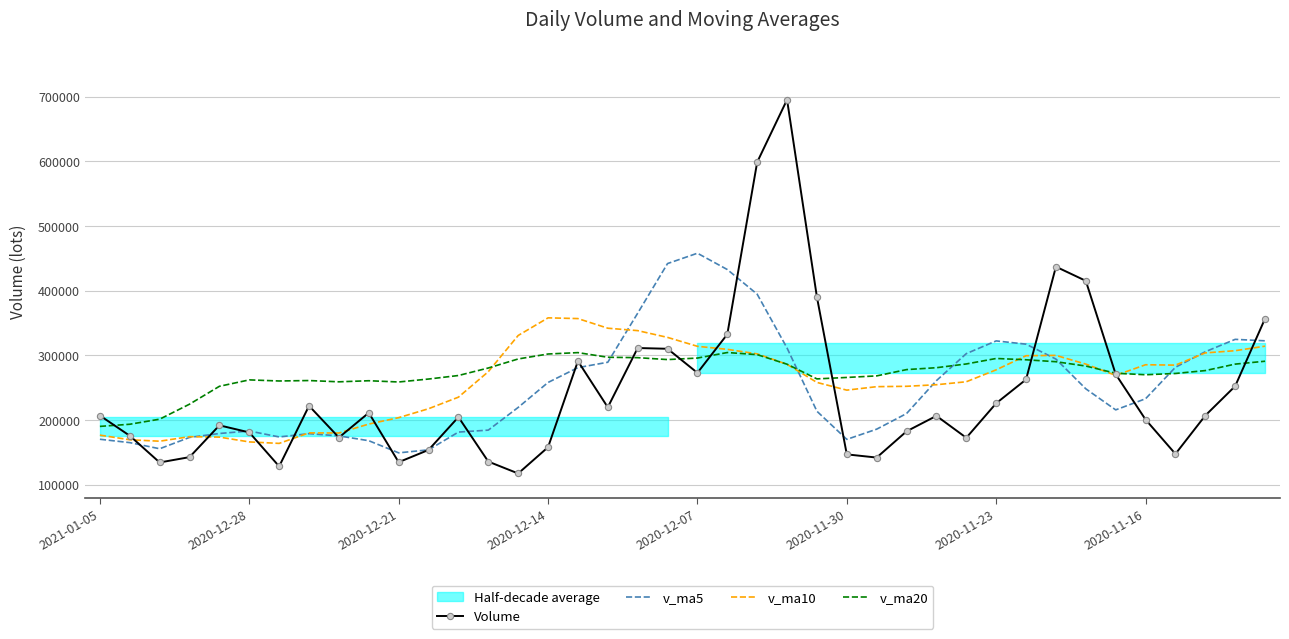

What is the highest value of the v_ma5 series?

458028.1